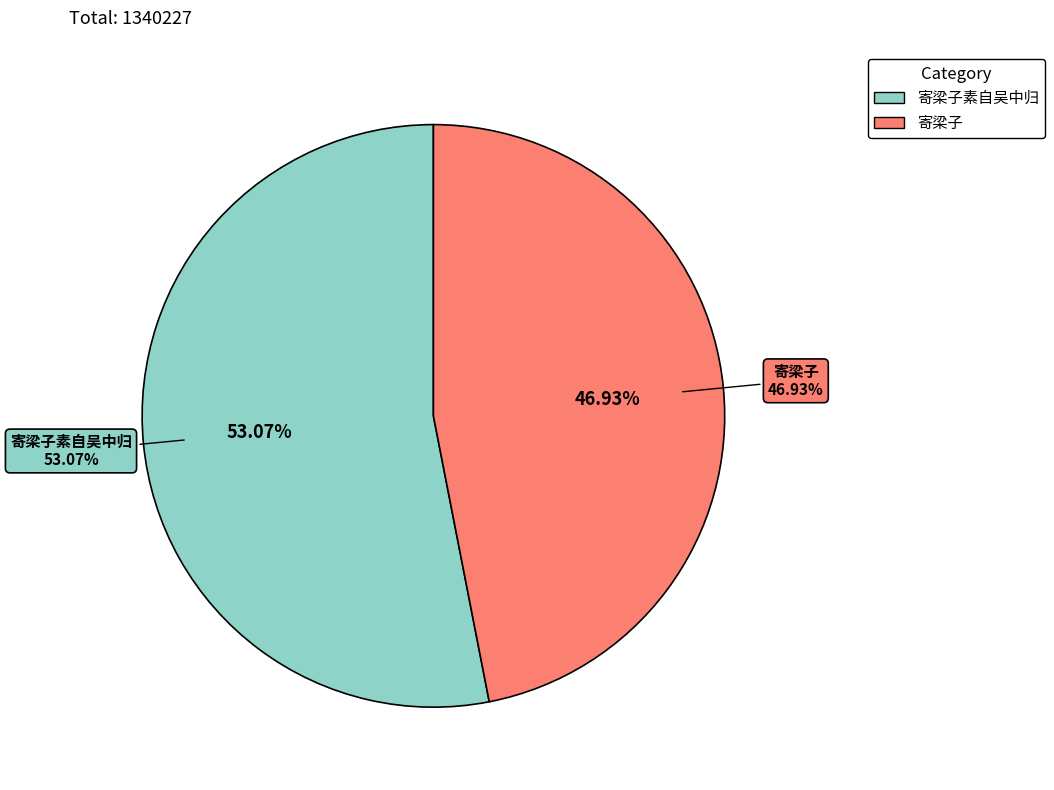

Combined, do 寄梁子素自吴中归 and 寄梁子 account for over 50%?

Yes